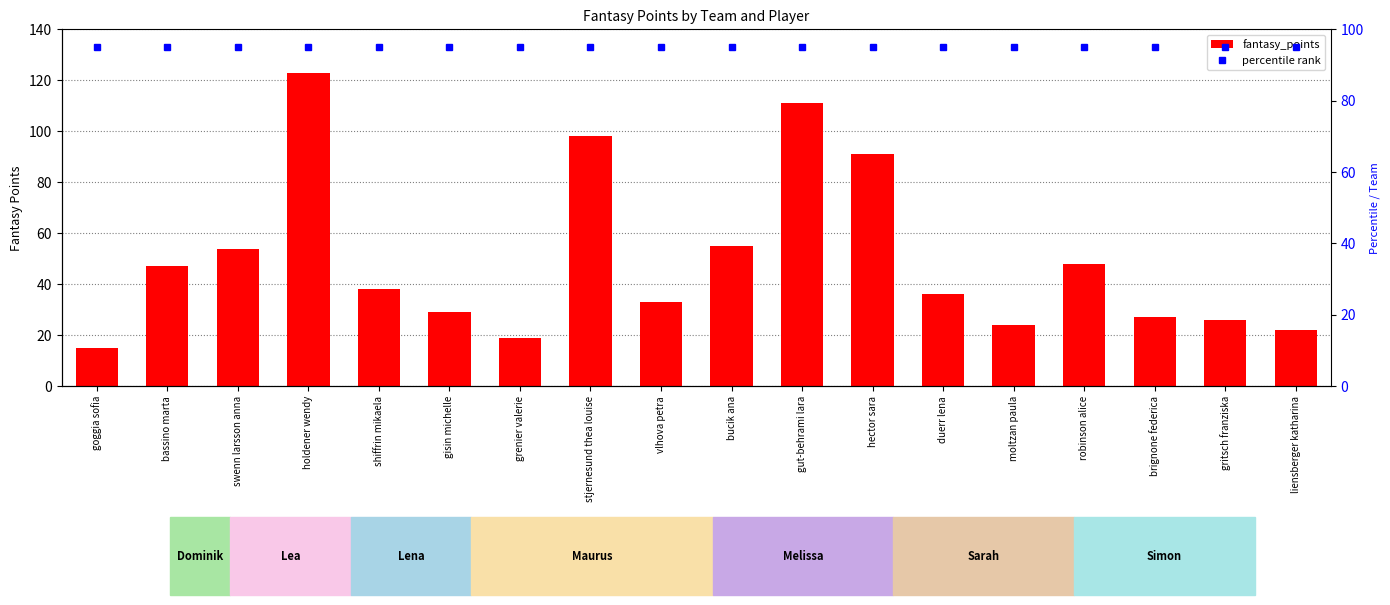

At which label does fantasy_points first exceed 38?

bassino marta